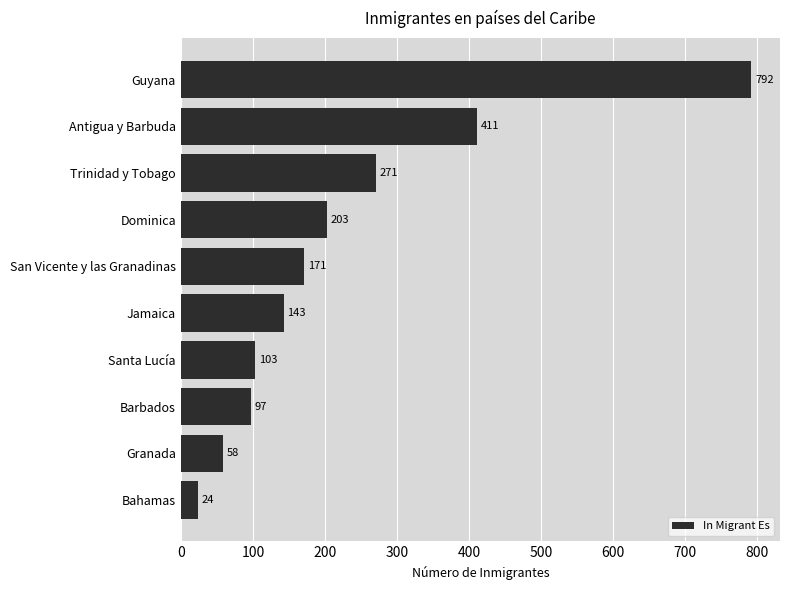

True or false: the data shows 65 at Dominica.

False